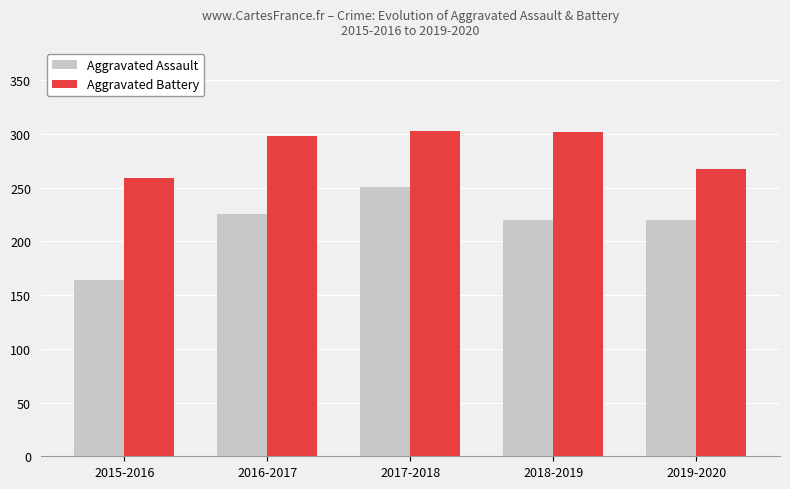

What is the maximum value for Aggravated Assault?

251